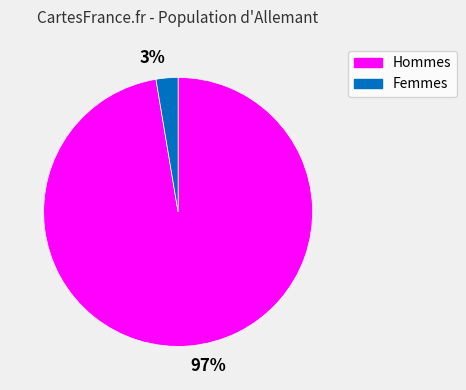

Which category accounts for the majority?

97%